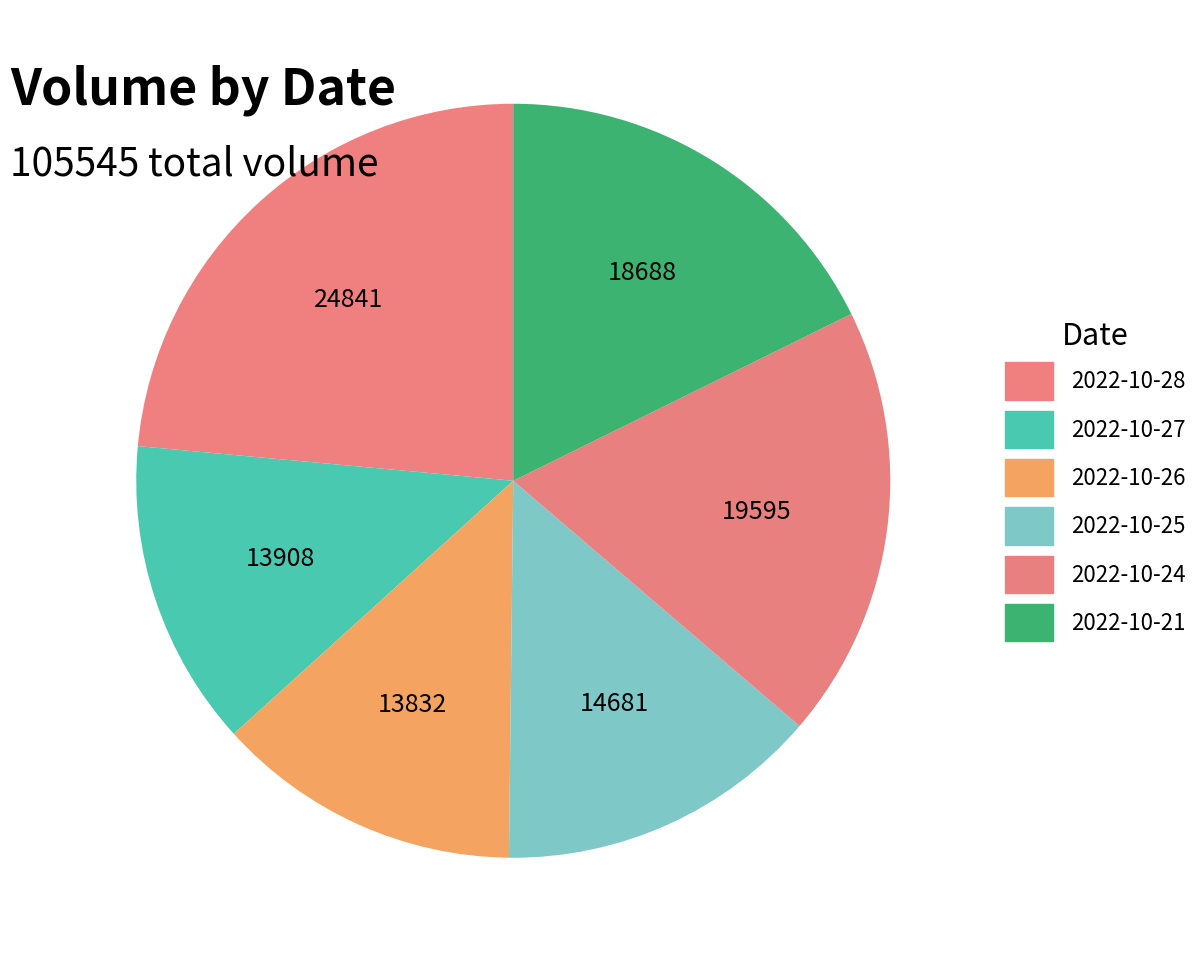

What is the change in value from 2022-10-26 to 2022-10-21?

+4856